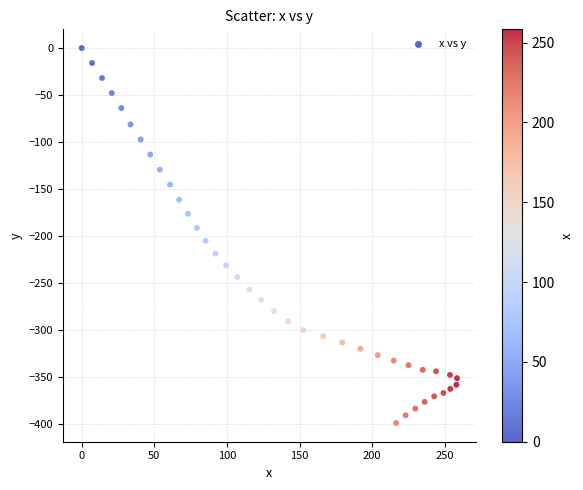

What is the range of Y values (max minus min)?

398.4